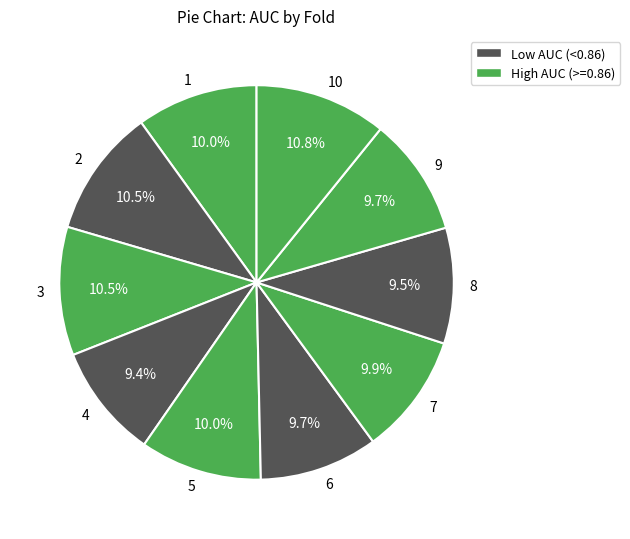

True or false: 8 accounts for 24% of the total.

False